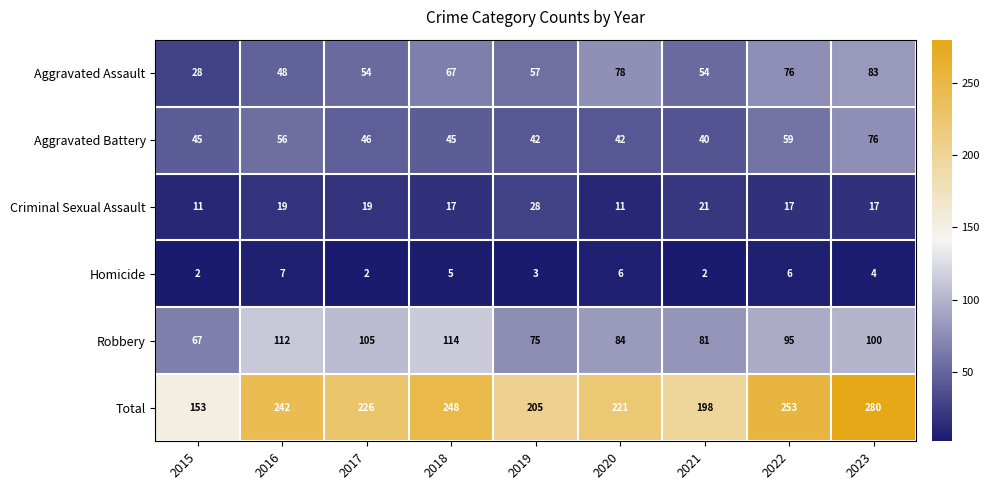

Rank the series by their maximum value, from highest to lowest.

Total, Robbery, Aggravated Assault, Aggravated Battery, Criminal Sexual Assault, Homicide